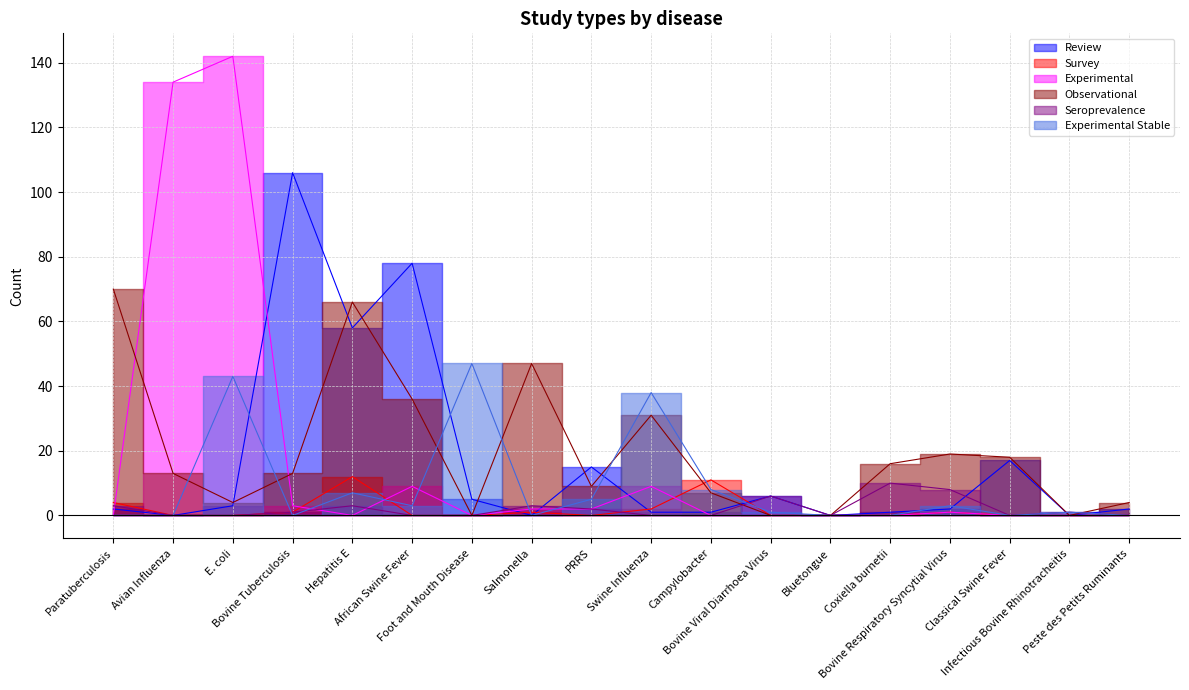

What is the total value across all series at Paratuberculosis?

79